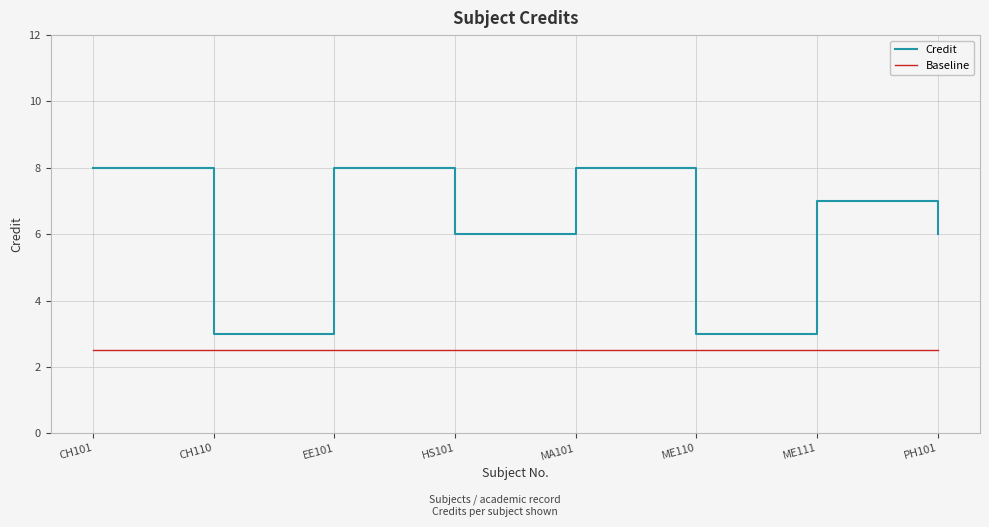

What is the total value across all series at ME111?

9.5